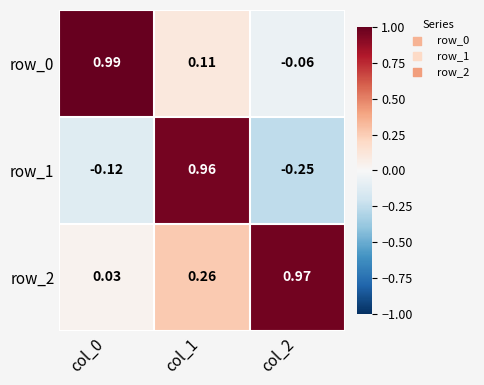

At which category does the chart reach its minimum across all series?

col_2